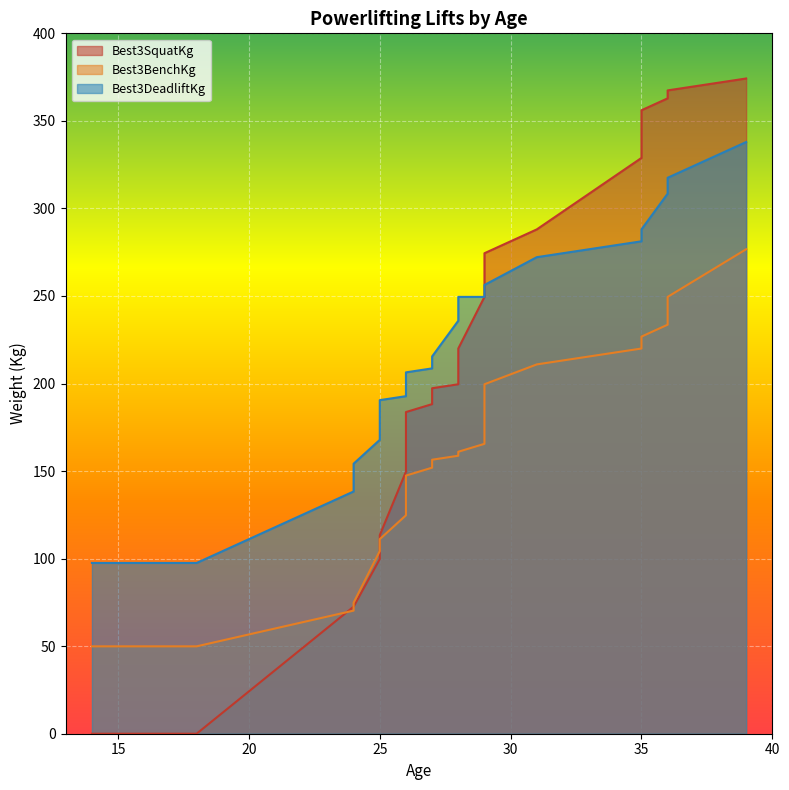

True or false: Best3DeadliftKg and Best3BenchKg intersect in this chart.

False